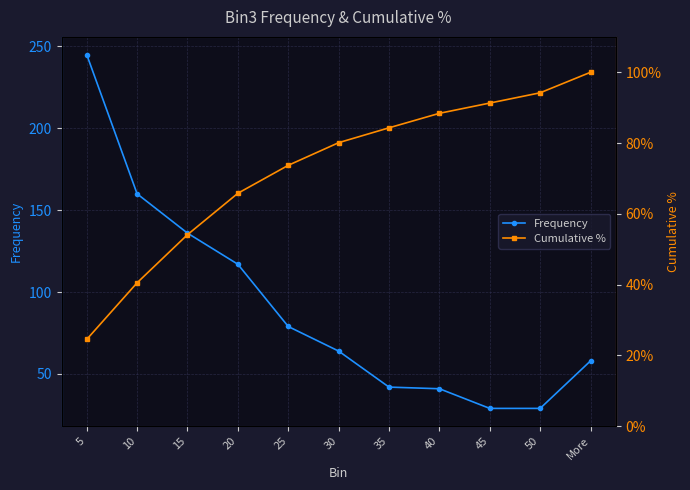

Reading right to left, what are all the values shown in this chart?

Frequency: More=58.0	50=29.0	45=29.0	40=41.0	35=42.0	30=64.0	25=79.0	20=117.0	15=136.0	10=160.0	5=245.0
Cumulative %: More=1.0	50=0.9	45=0.9	40=0.9	35=0.8	30=0.8	25=0.7	20=0.7	15=0.5	10=0.4	5=0.2